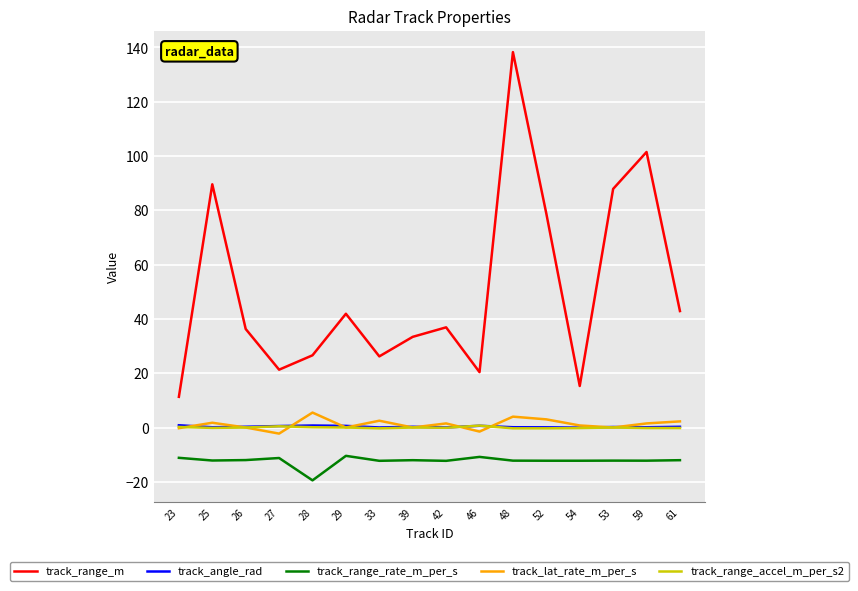

How many lines are shown in the chart?

5